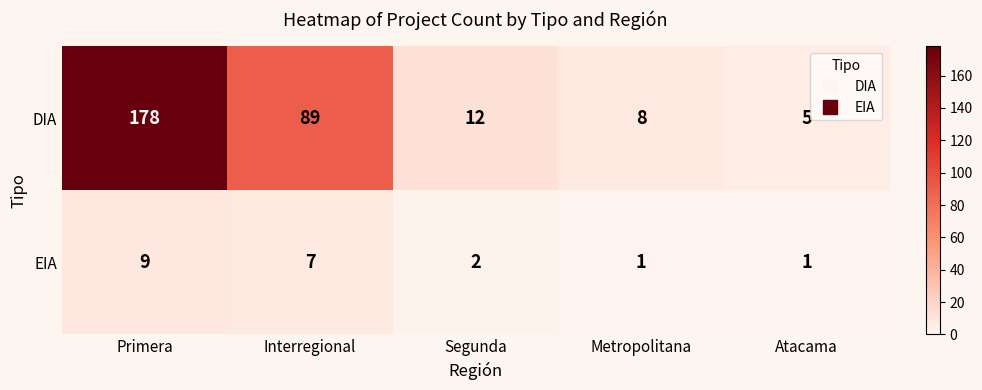

What is the sum of the DIA values at Interregional and Primera?

267